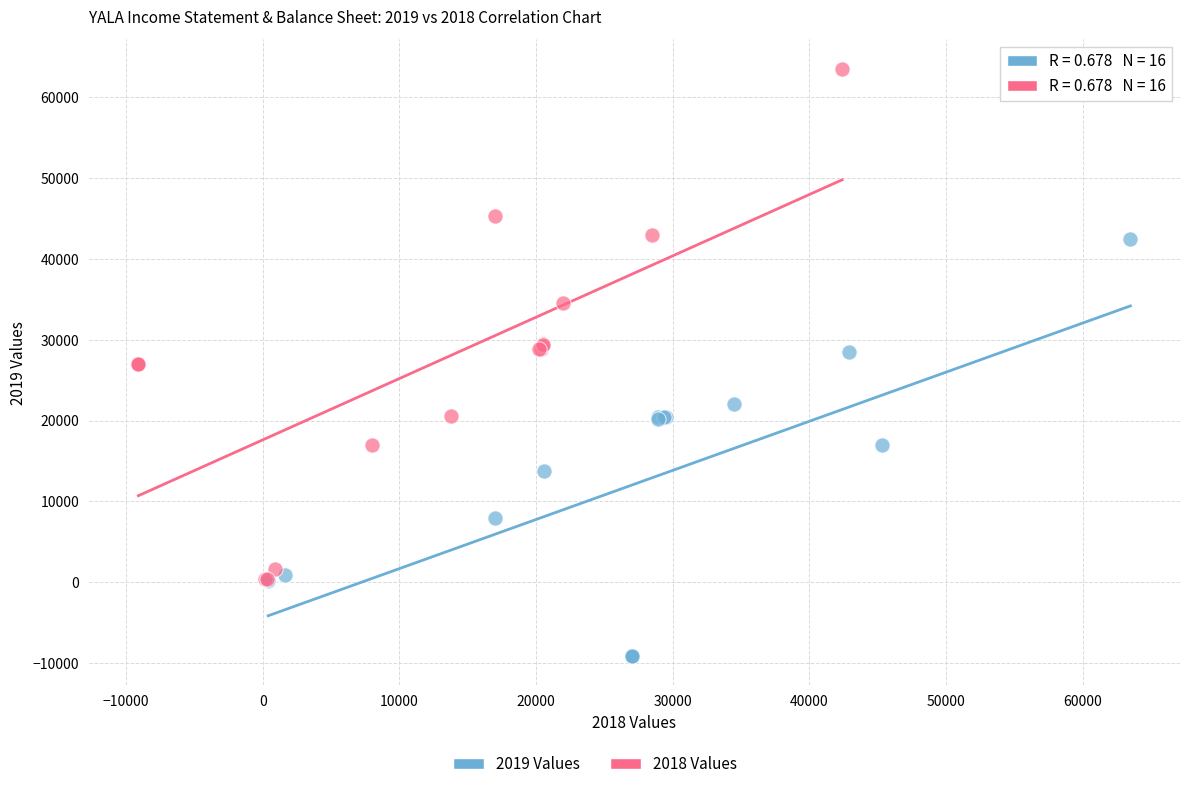

Which series reaches the minimum Y coordinate?

2019 Values